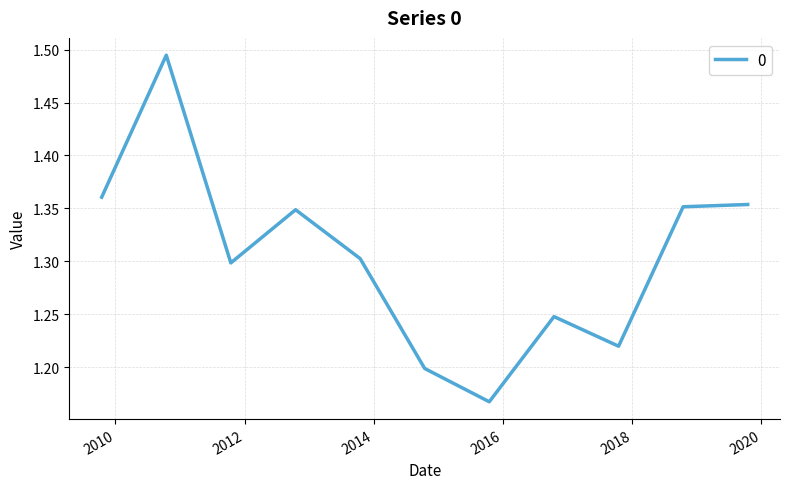

Does the chart display data point markers on the line(s)?

No